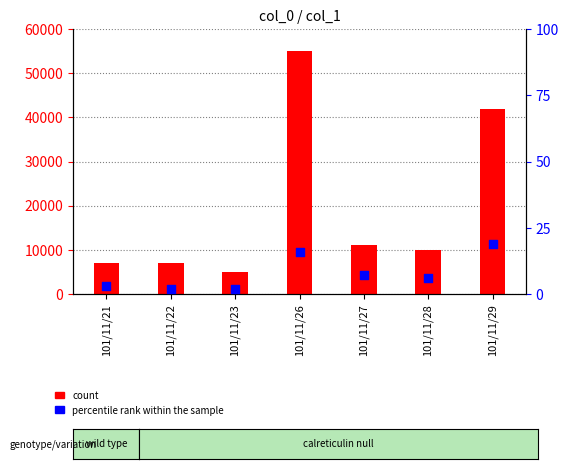

What are all the series names shown in the legend?

count, percentile rank within the sample